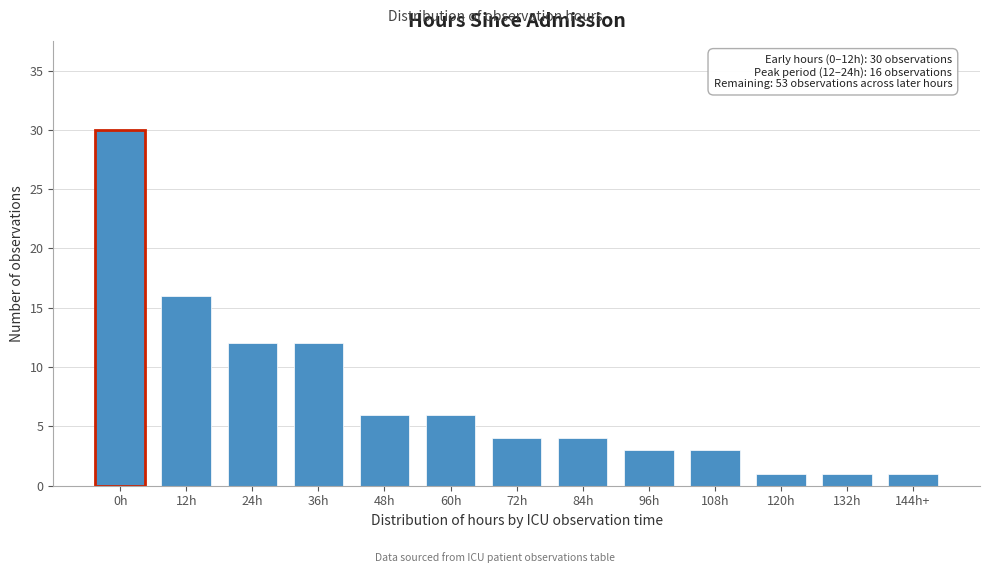

Reading left to right, list all the values displayed in this chart.

30	16	12	12	6	6	4	4	3	3	1	1	1